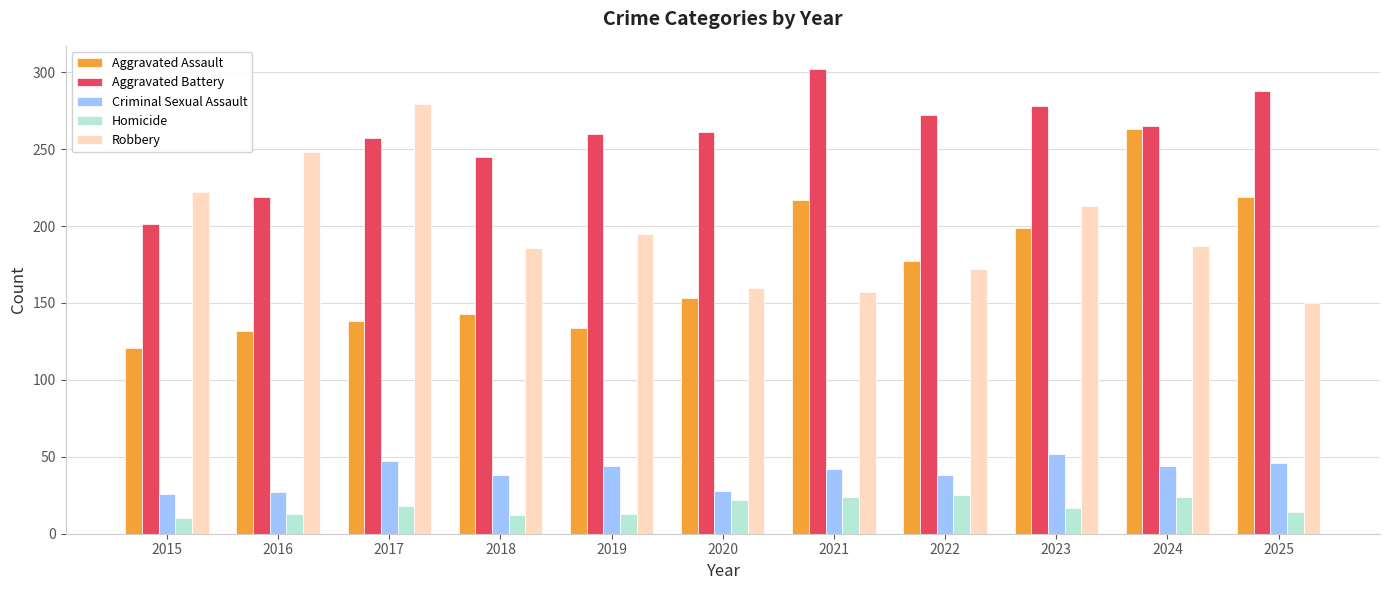

What are all the series names shown in the legend?

Aggravated Assault, Aggravated Battery, Criminal Sexual Assault, Homicide, Robbery